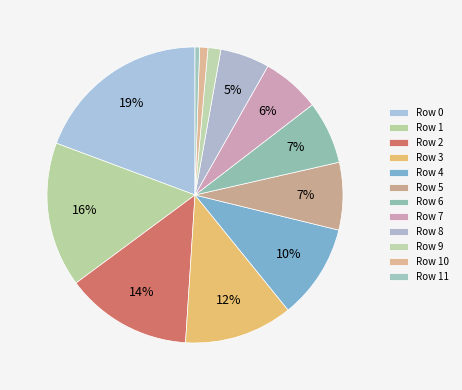

To the nearest percent, what portion does Row 10 represent?

1%